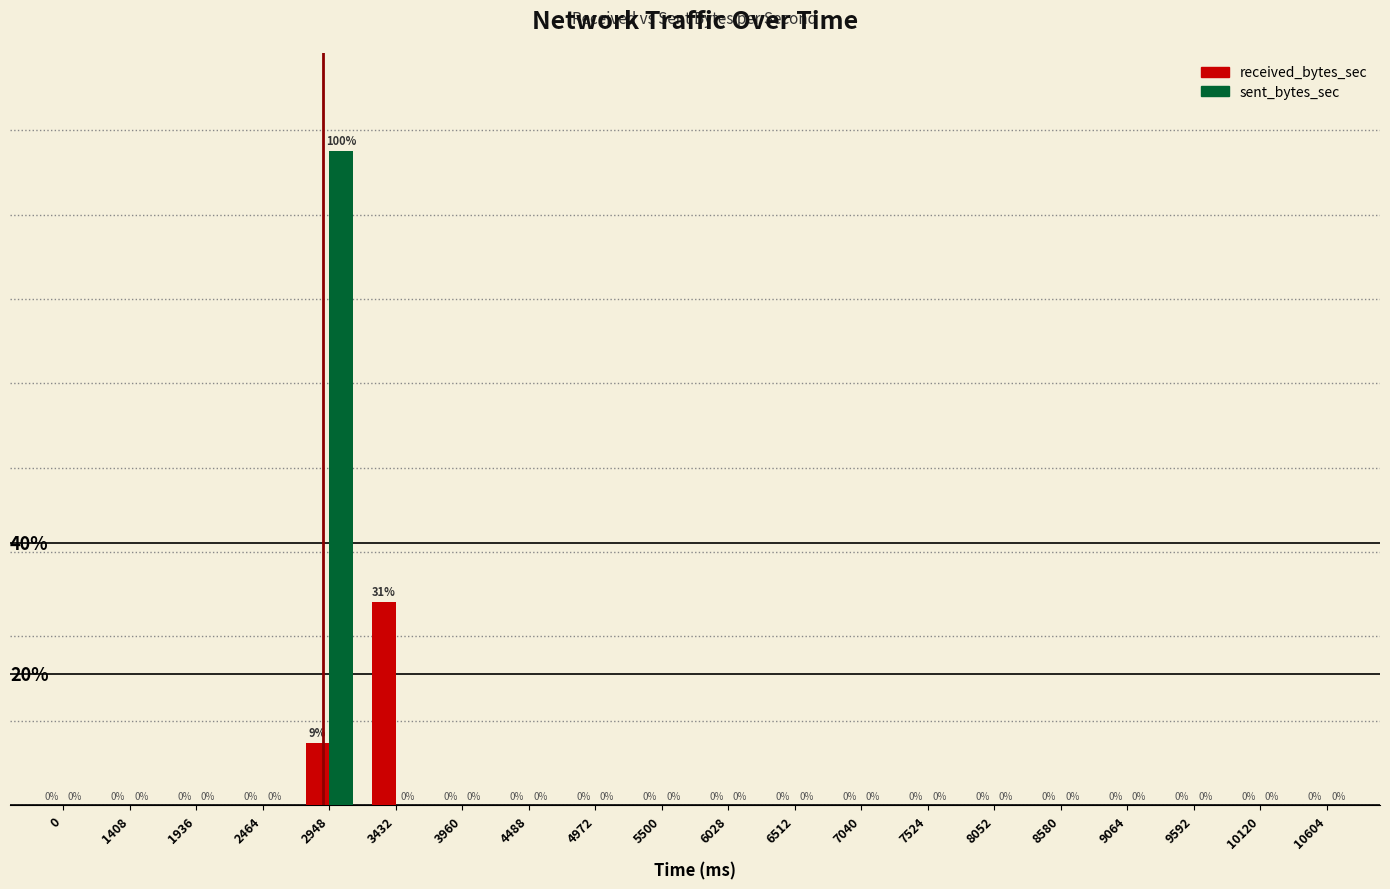

Which series has the largest total across all categories?

sent_bytes_sec